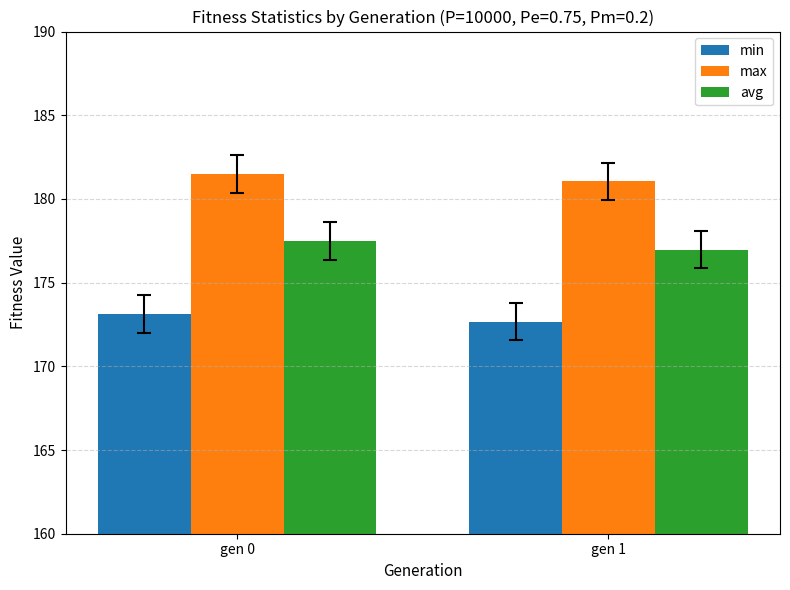

What is the highest value of the avg series?

177.5